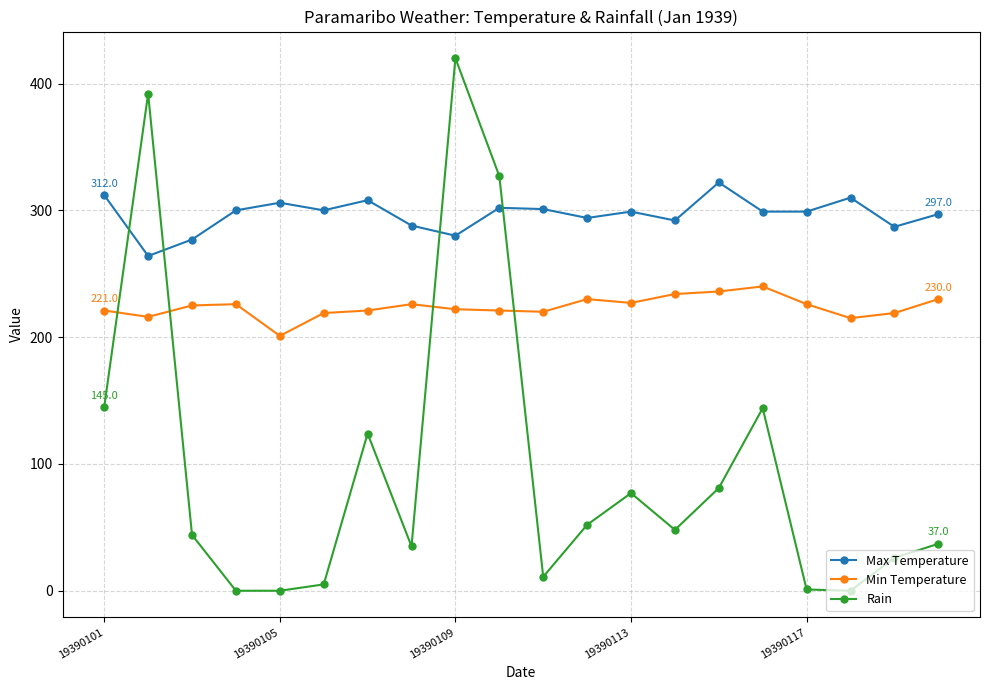

How many intersections are there between Rain and Min Temperature?

4